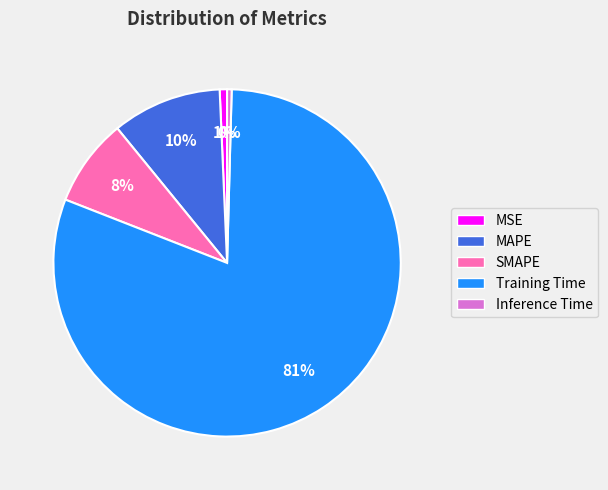

Which slice is the largest?

Training Time